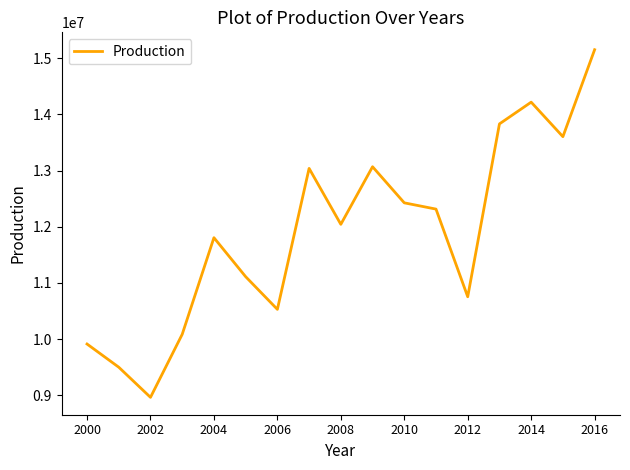

What is the maximum value shown in the chart?

15148038